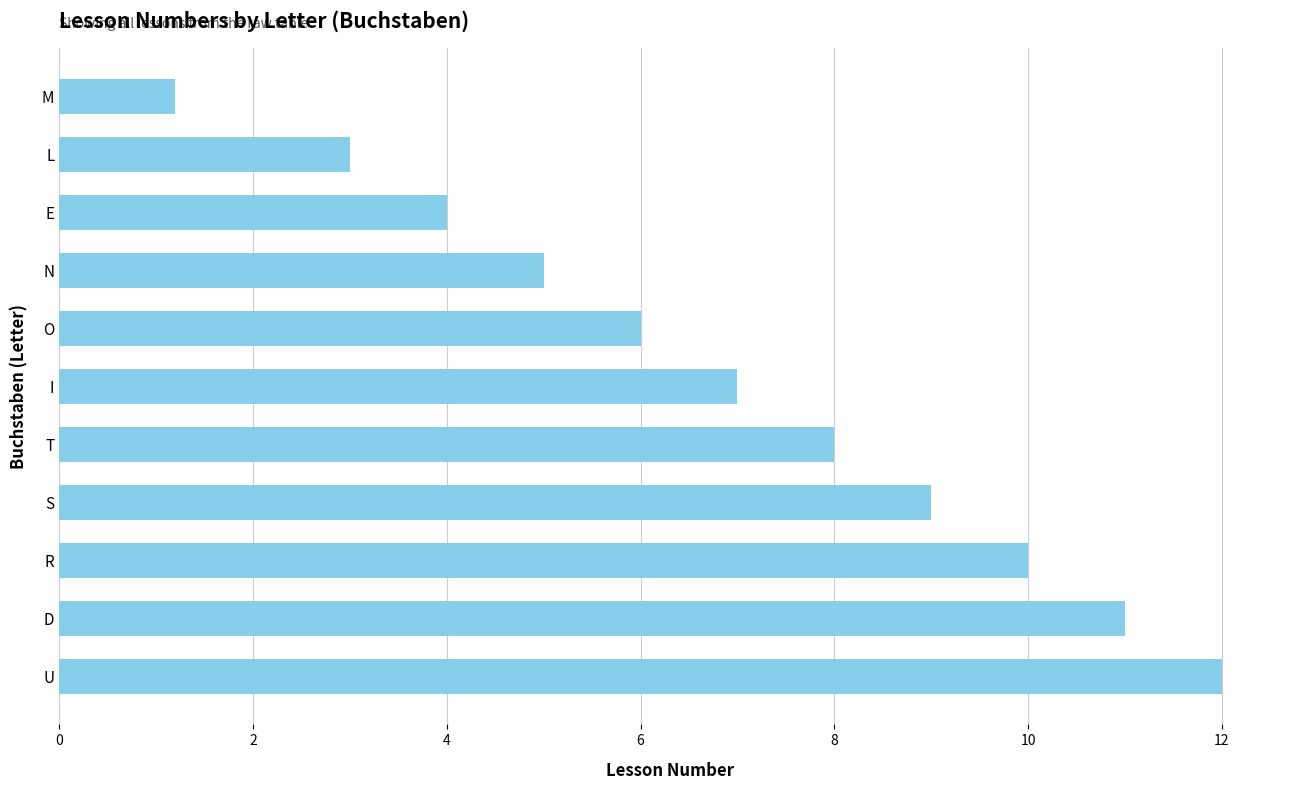

At which label is the value closest to 6?

O